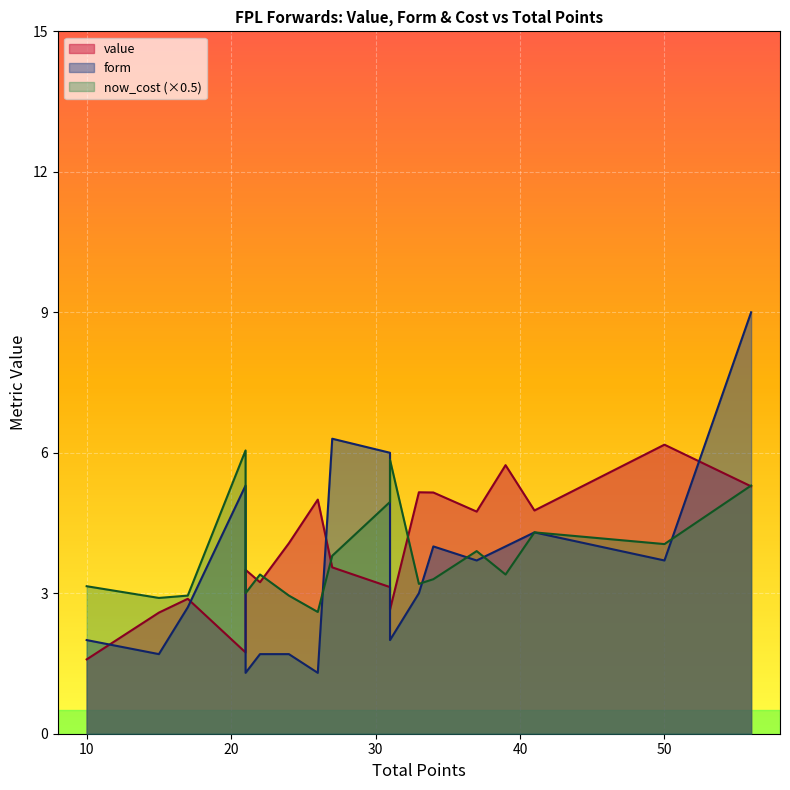

Which series has the largest range (max minus min)?

form